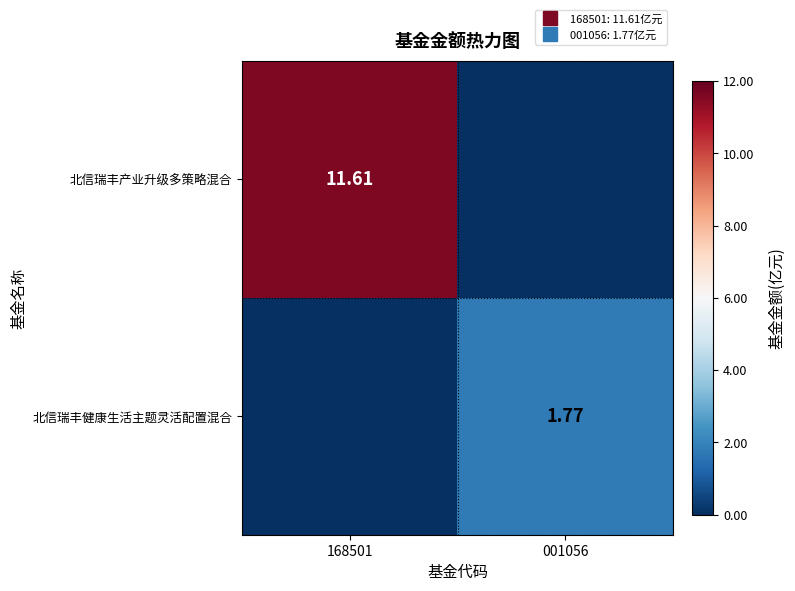

Is it true that 北信瑞丰产业升级多策略混合 equals 16.4 at 168501?

False